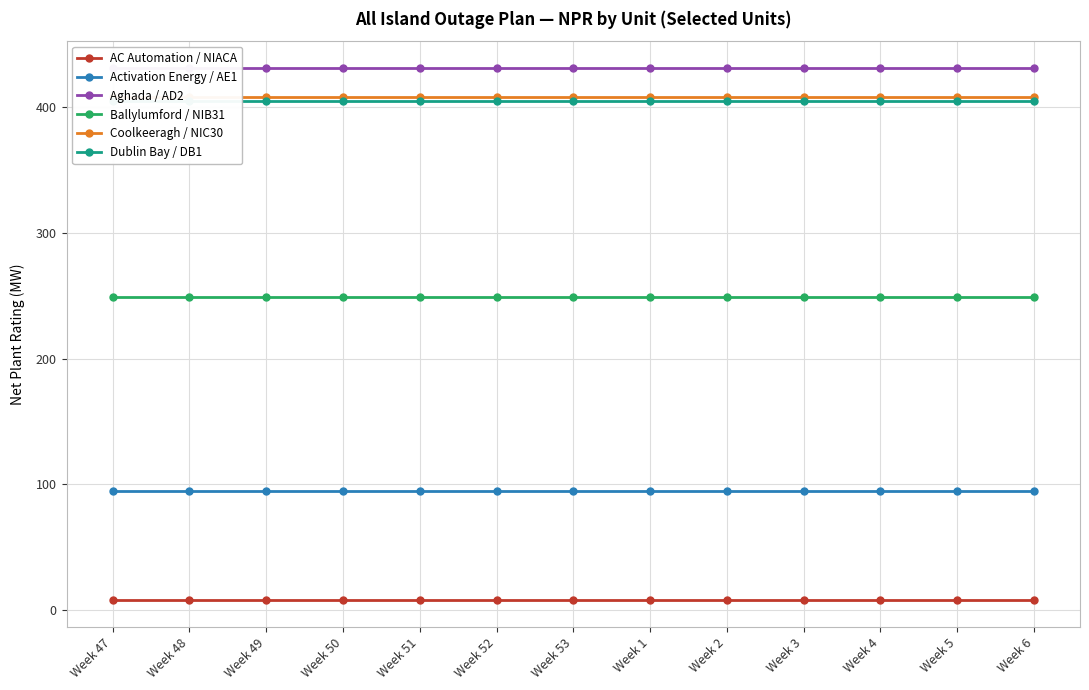

Where is Coolkeeragh / NIC30 nearest to the value 408?

Week 47